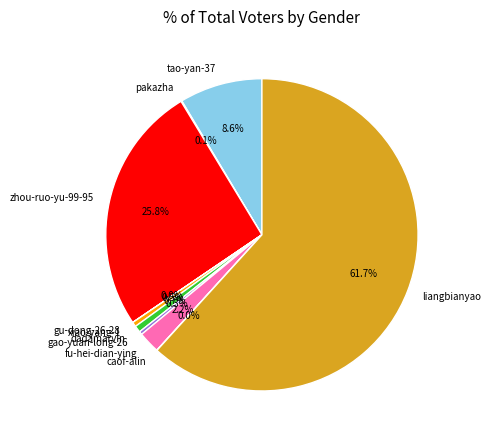

Which has a higher value, xiao-yang-1 or tao-yan-37?

tao-yan-37